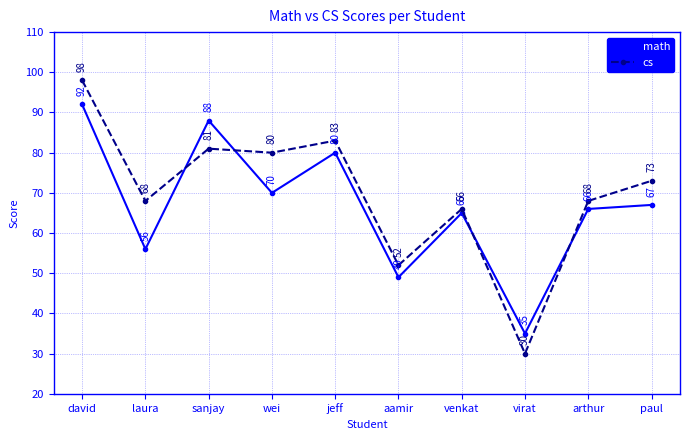

Which label corresponds to the smallest value in the chart?

virat